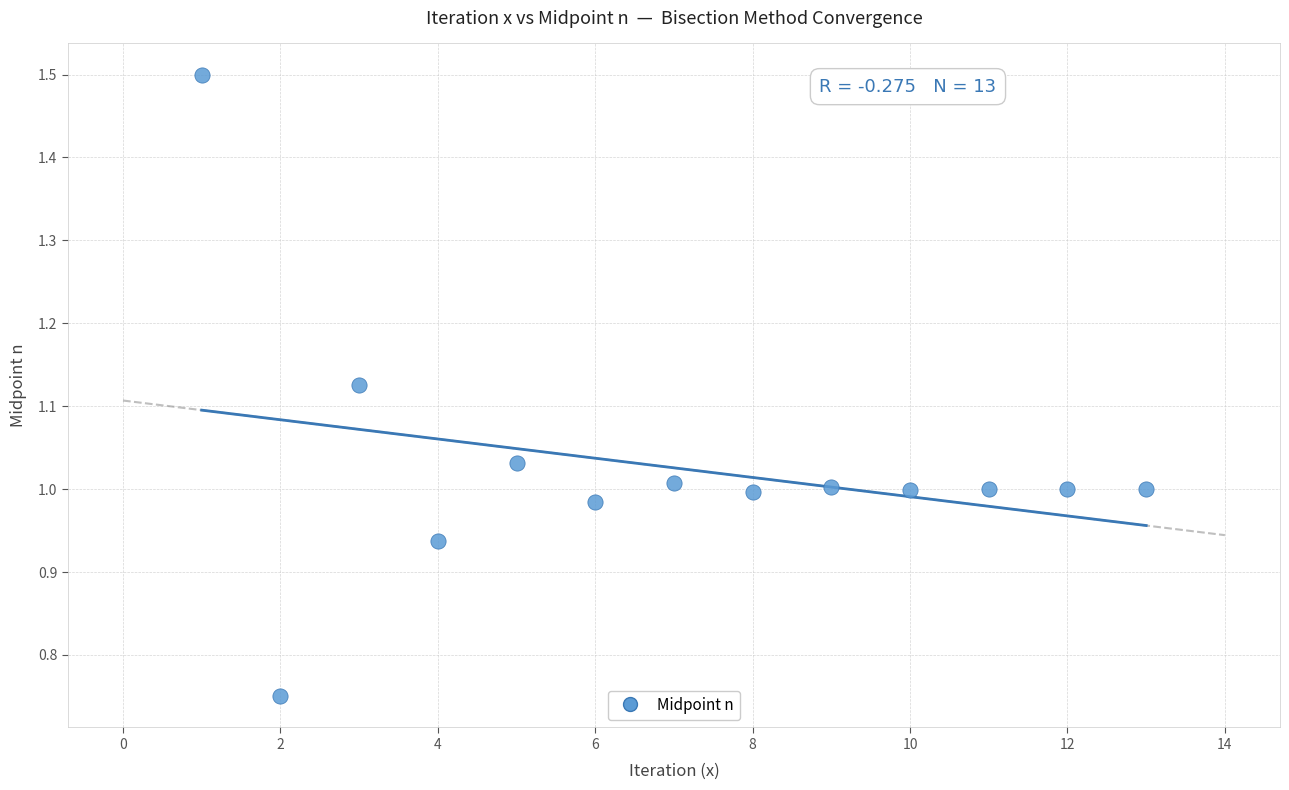

What is the range of X values (max minus min)?

12.0